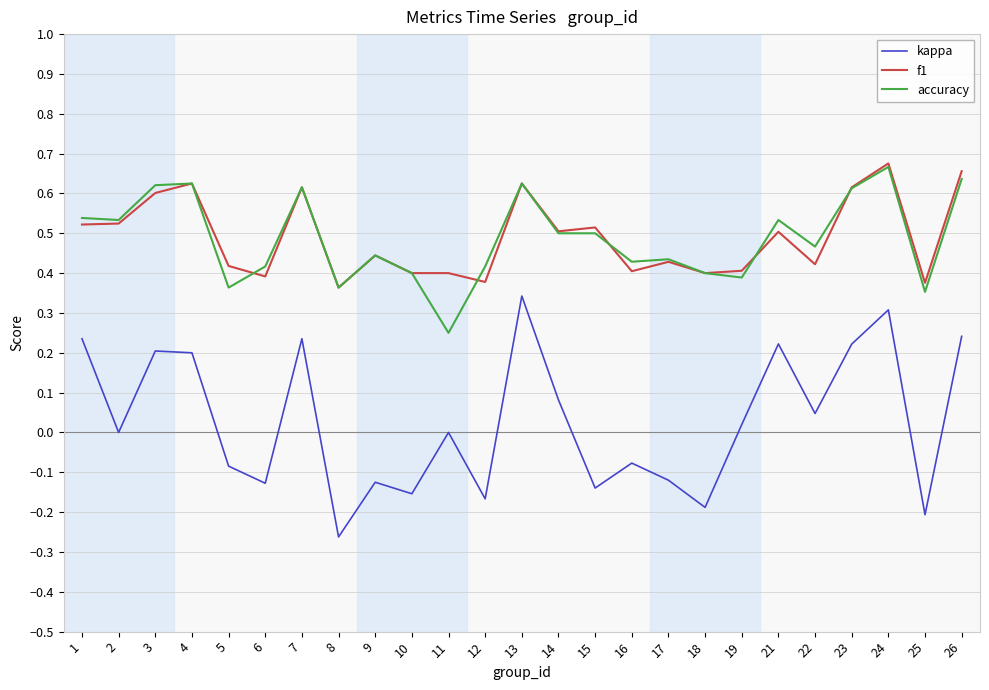

True or false: f1 has a value of 0.4 at 10.

True